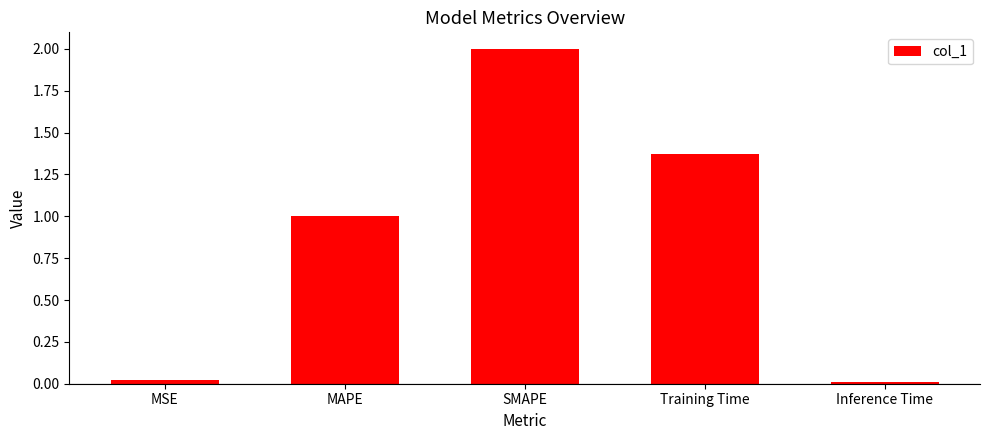

Which category has the highest value across all series?

SMAPE